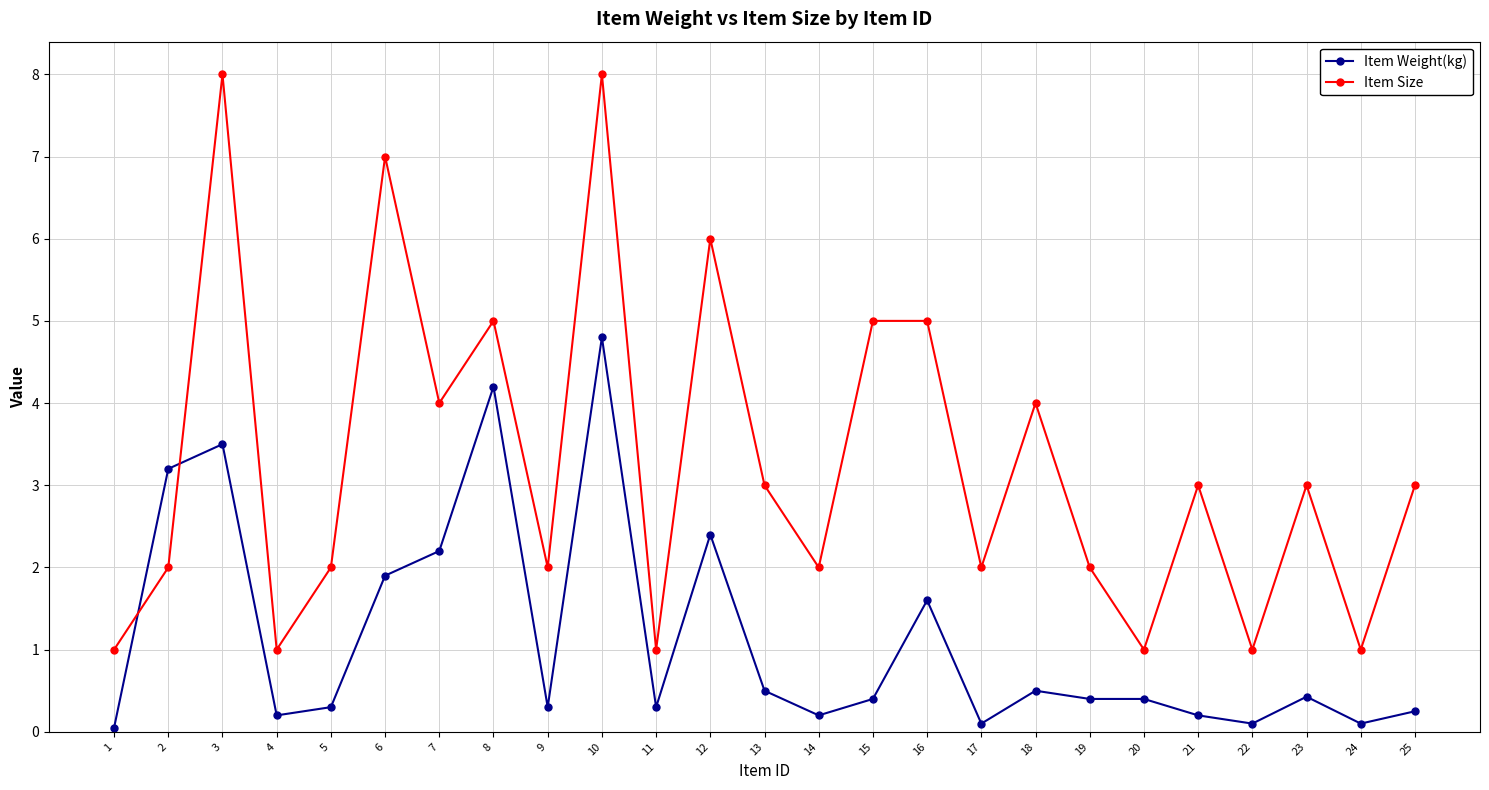

Between 4 and 17, which series saw the biggest shift?

Item Size